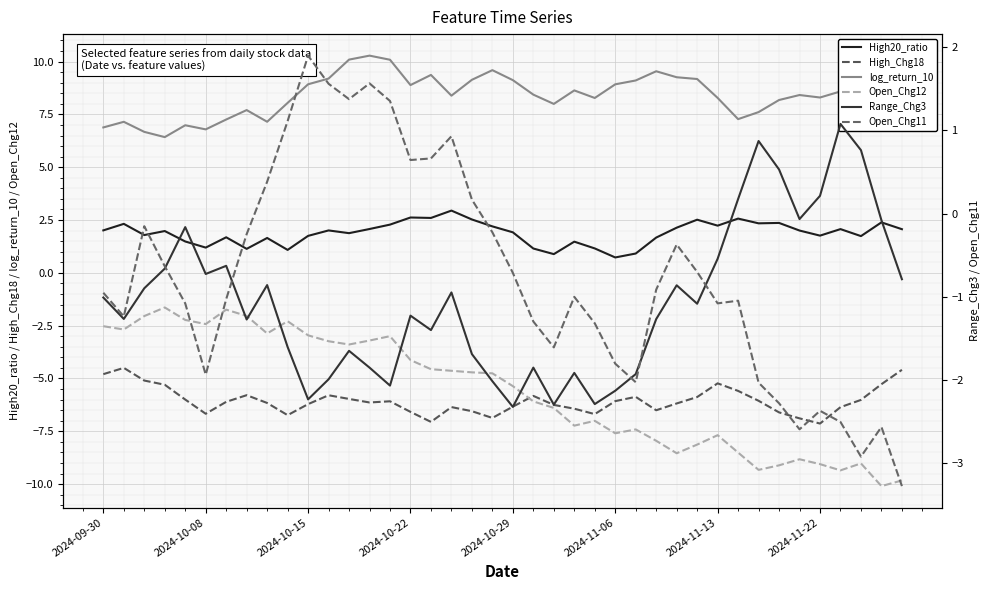

List the series in order of their peak value, highest first.

log_return_10, High20_ratio, Open_Chg11, Range_Chg3, Open_Chg12, High_Chg18